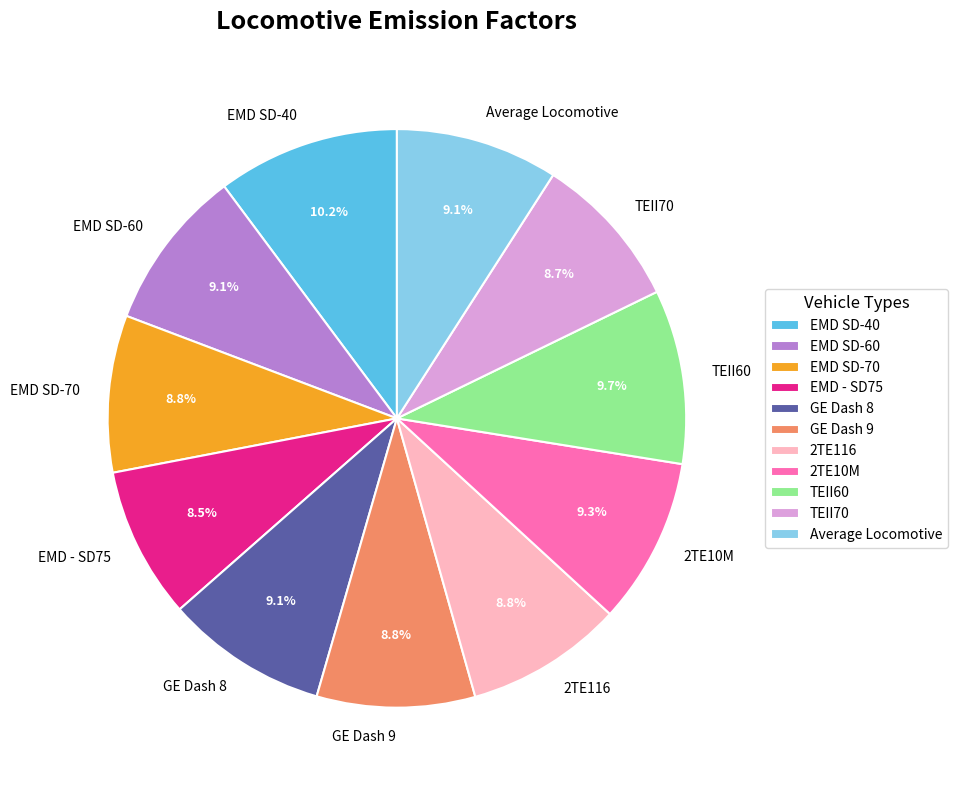

How many slices are in this pie chart?

11